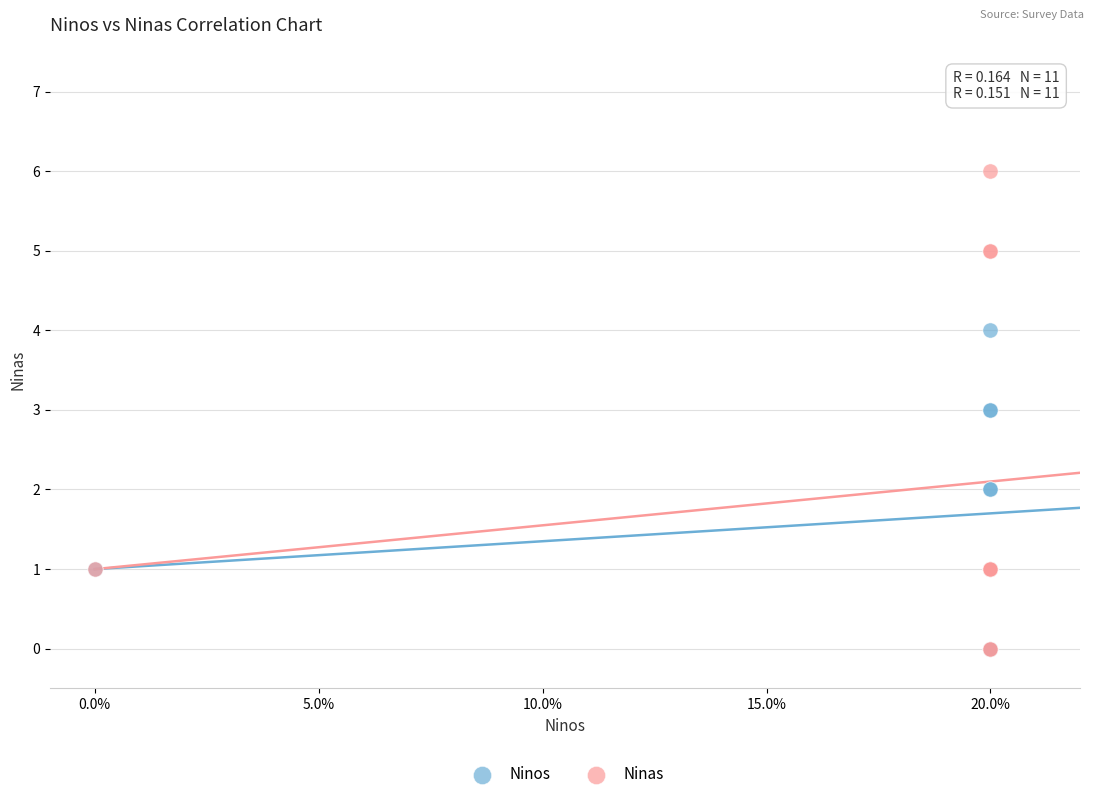

What are all the series names shown in the legend?

Ninos, Ninas